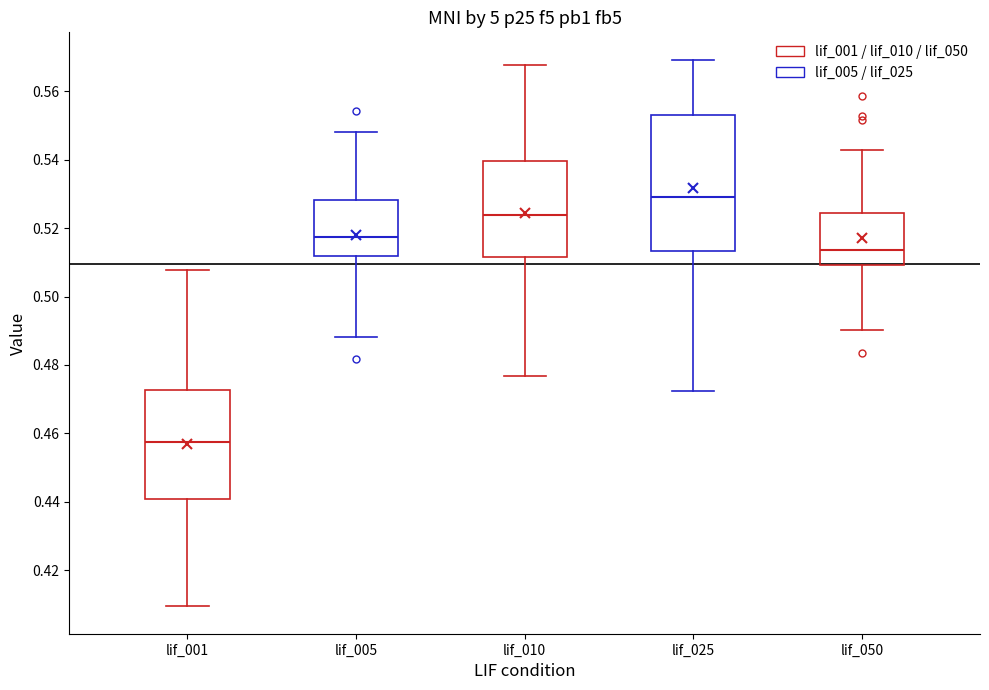

Which box has the highest median line?

lif_025